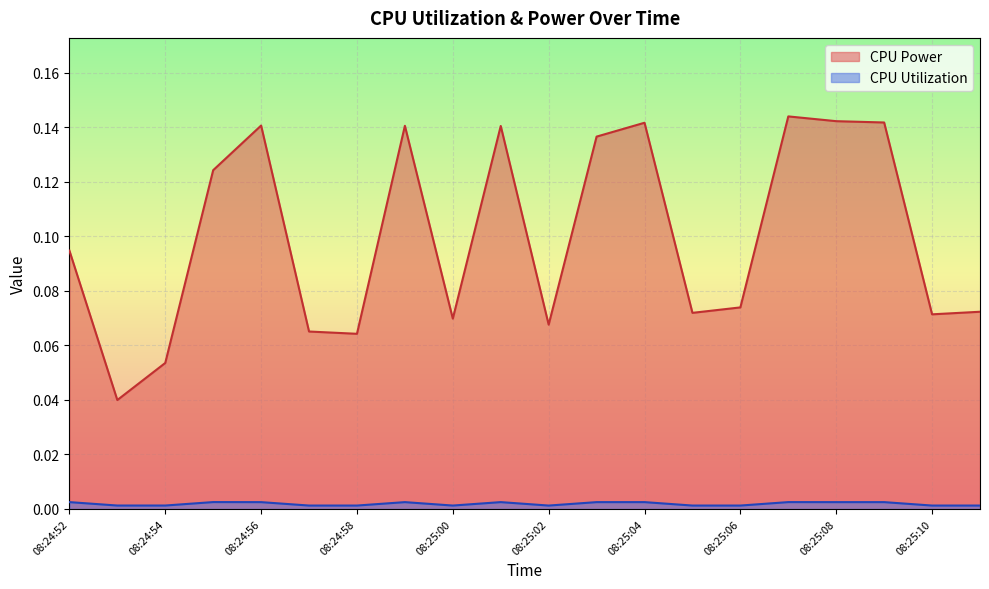

Is the value of CPU Power at 08:25:01 greater than the value of CPU Utilization at 08:24:58?

Yes